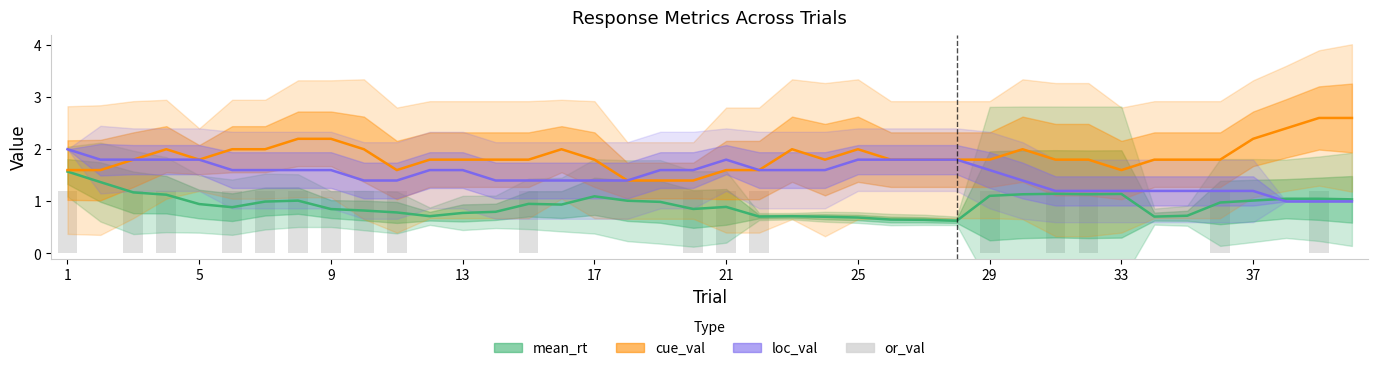

At which category is the sum across all series the highest?

1